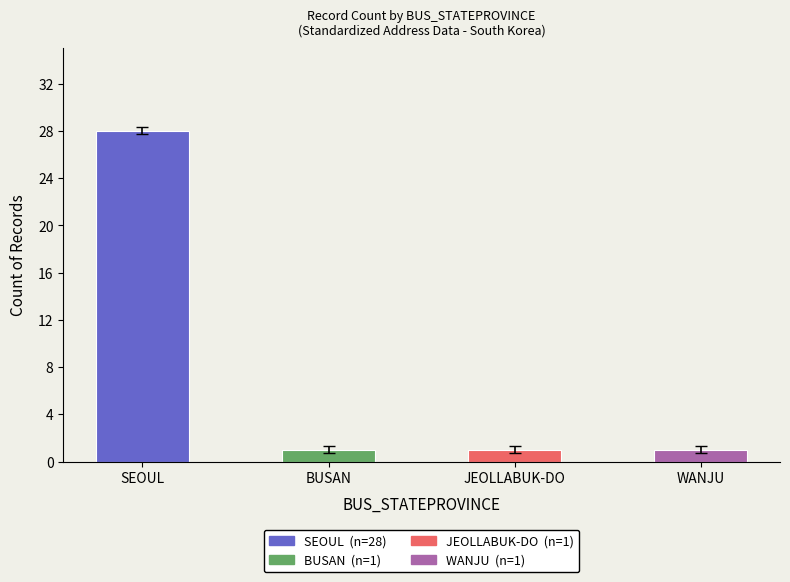

What is the maximum value shown in the chart?

28